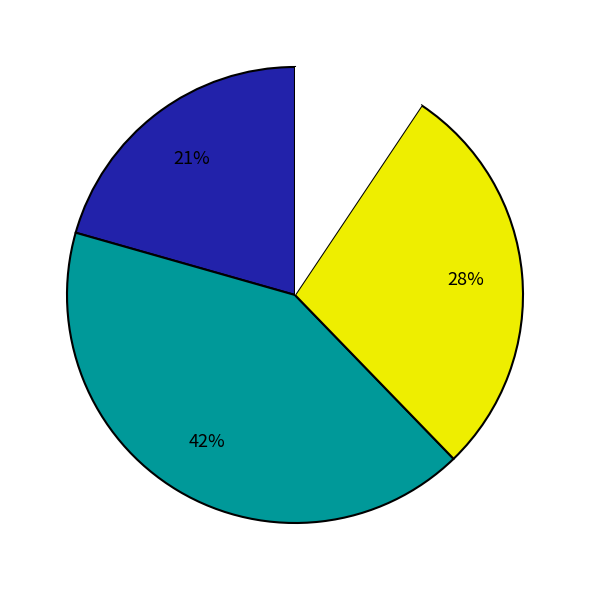

To the nearest percent, what is the average slice percentage?

25%